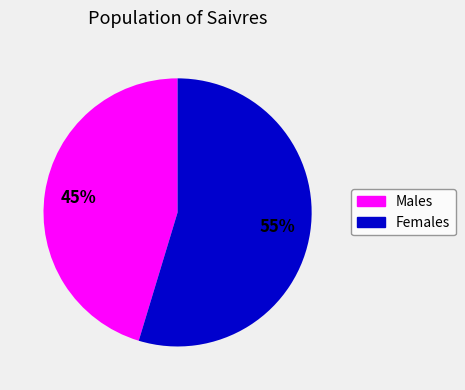

Count the number of slices in the pie.

2